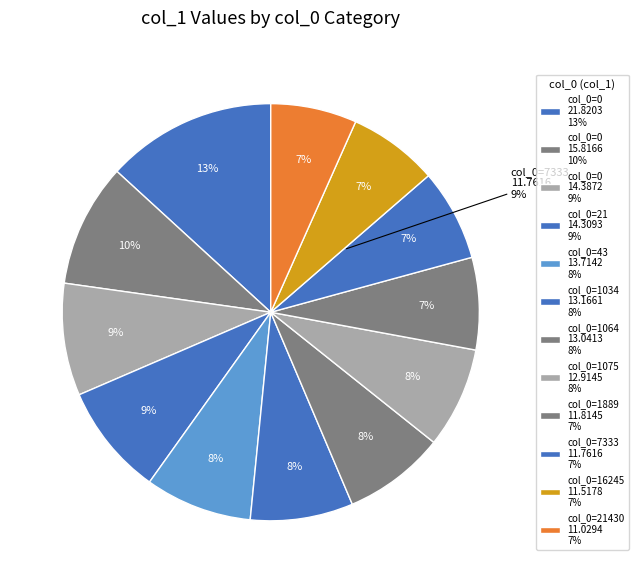

How many slices are in this pie chart?

12